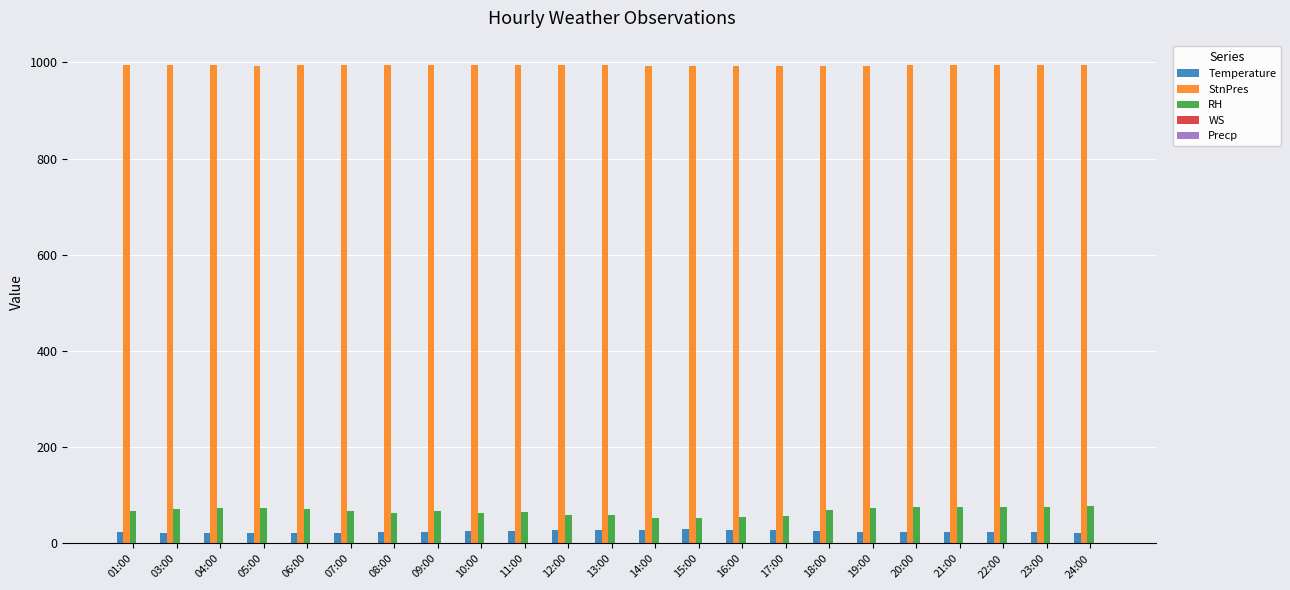

True or false: RH has a value of 26.6 at 05:00.

False